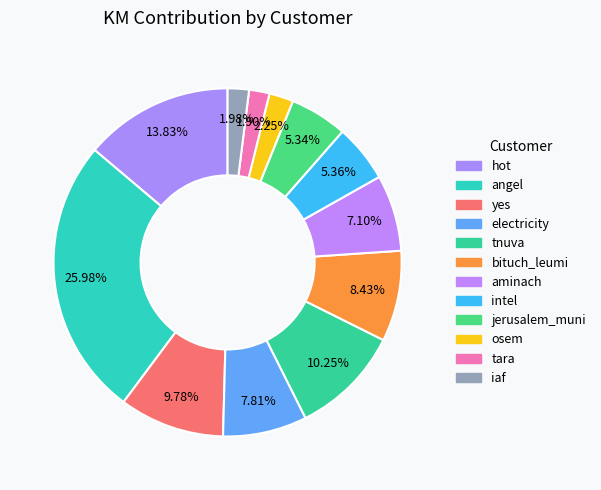

Does electricity account for over 50% of the chart?

No